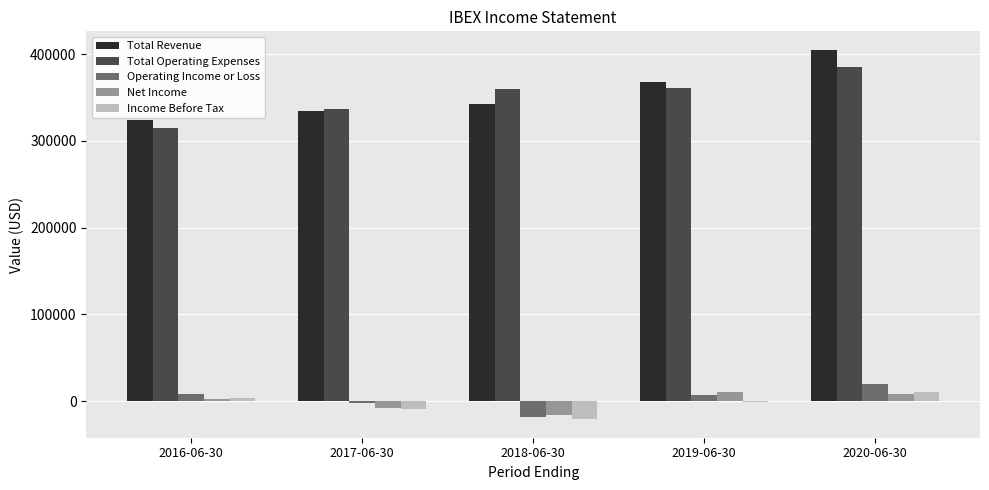

What is the difference between the Total Revenue values at 2020-06-30 and 2017-06-30?

70600